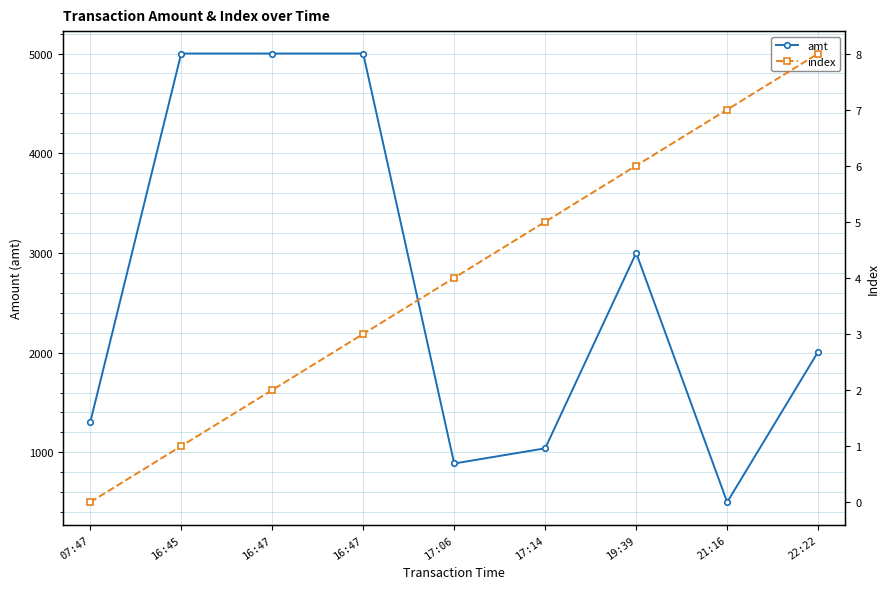

The value of index at 22:22 is 4. True or false?

False